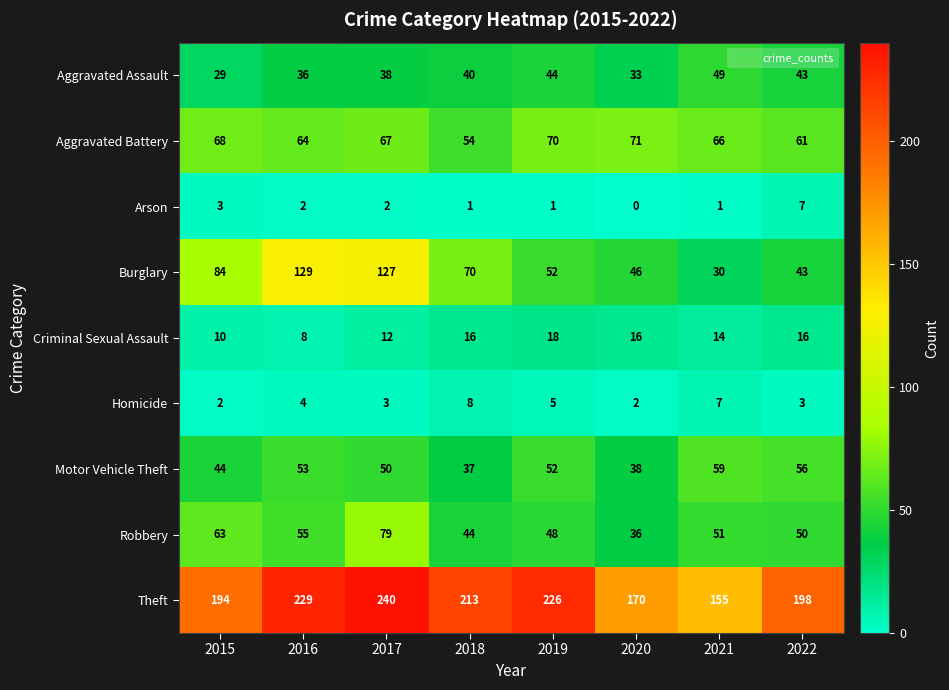

Which series has the widest spread of values?

Burglary